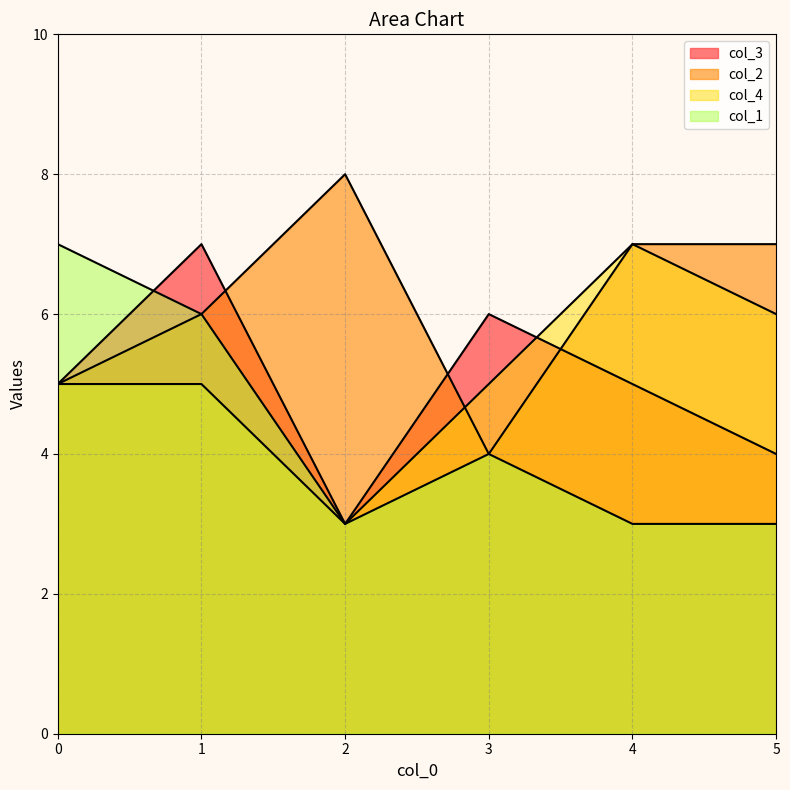

What is the maximum value shown in the chart?

8